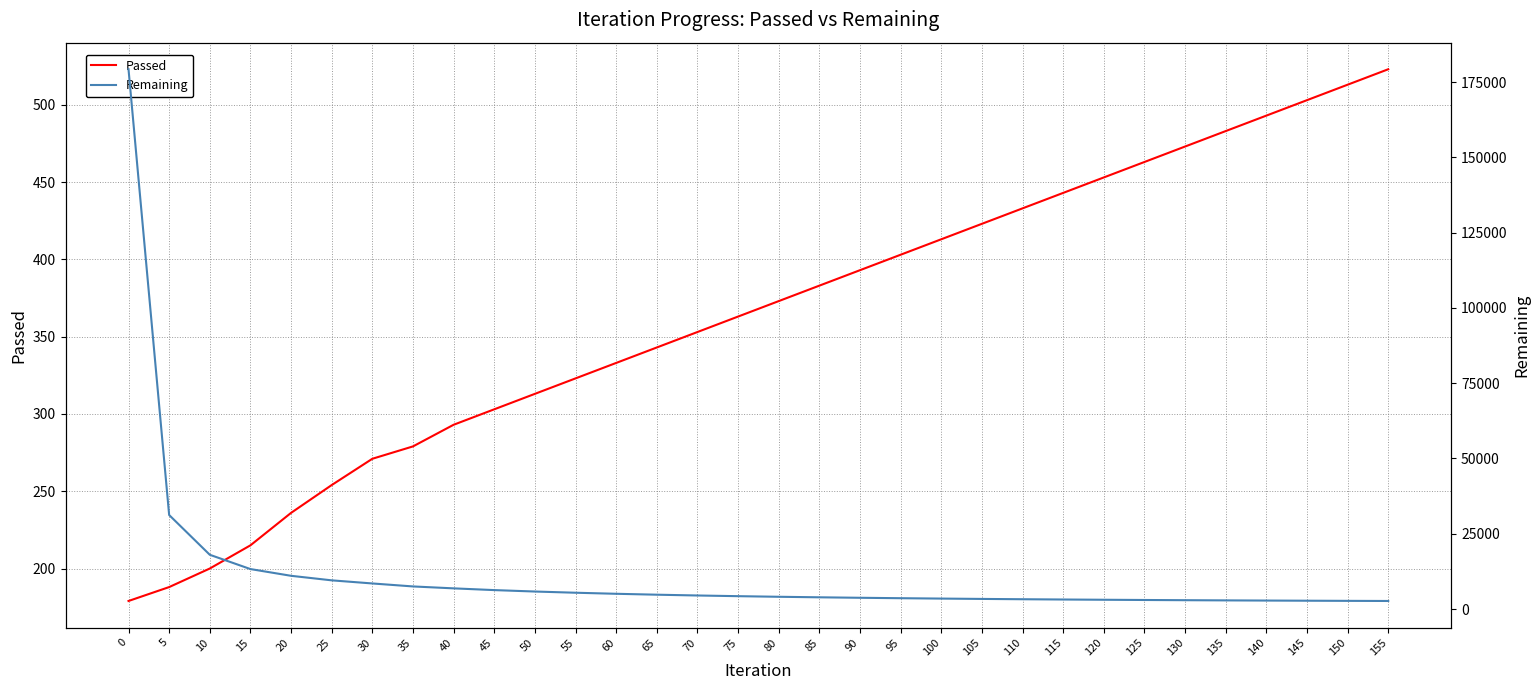

Where does the Passed series first go above 373?

85